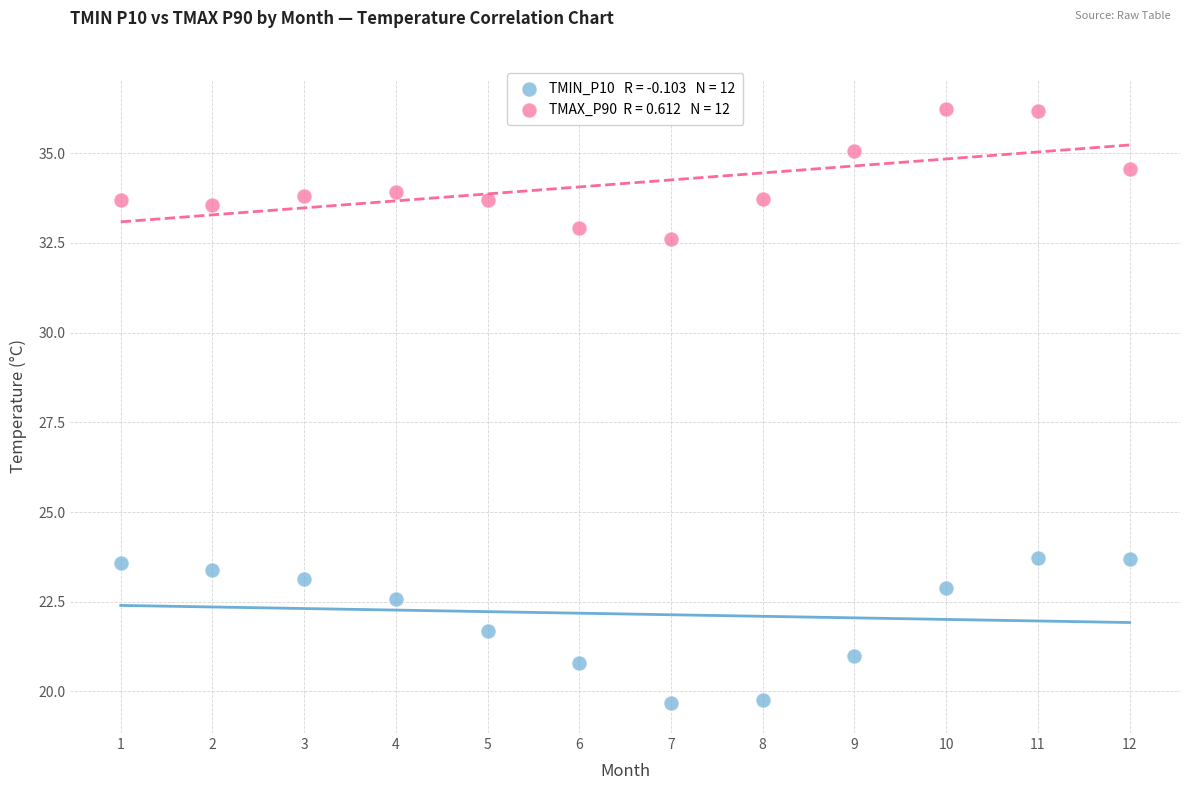

Across all data points, what is the range of X values (max minus min)?

11.0